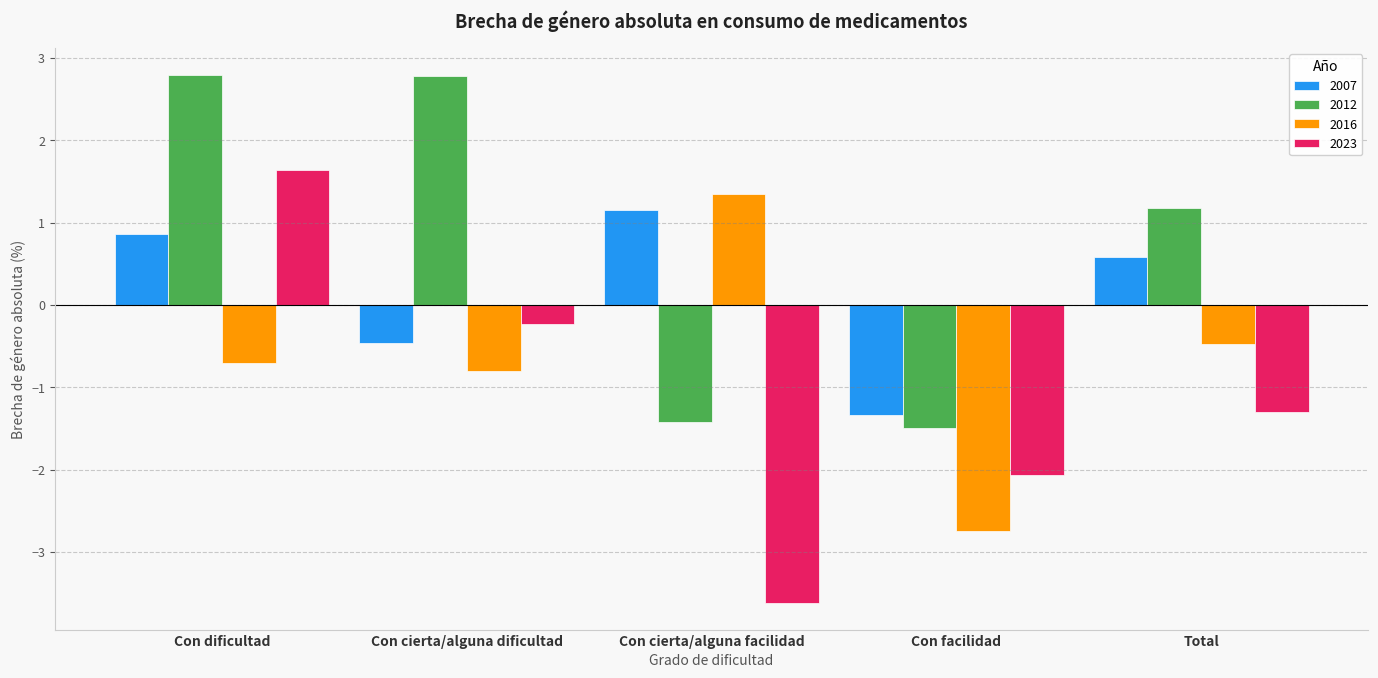

What position from the left is Con dificultad?

1